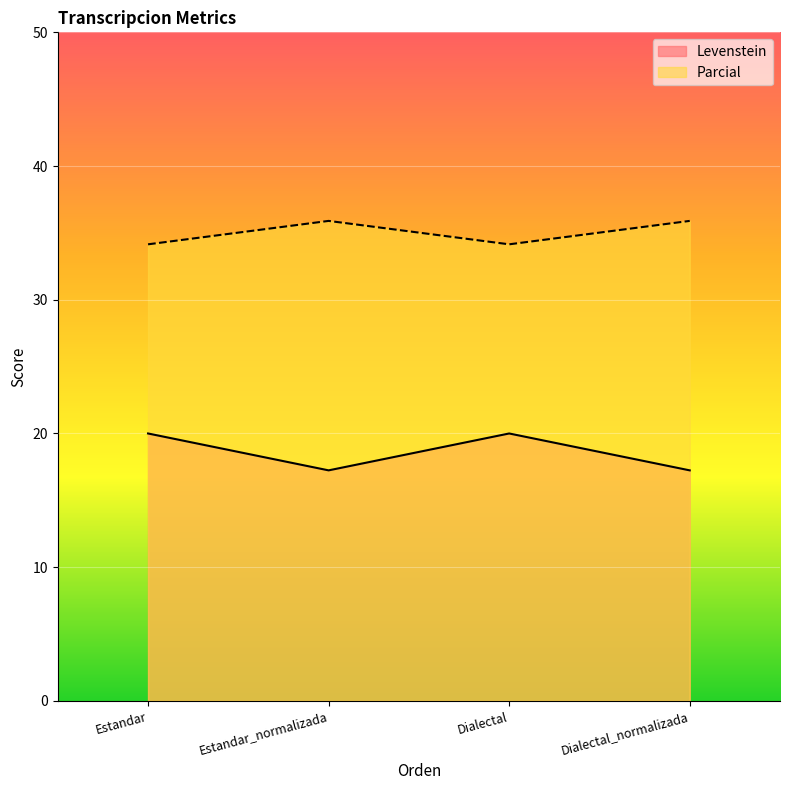

What is the minimum value shown in the chart?

17.2